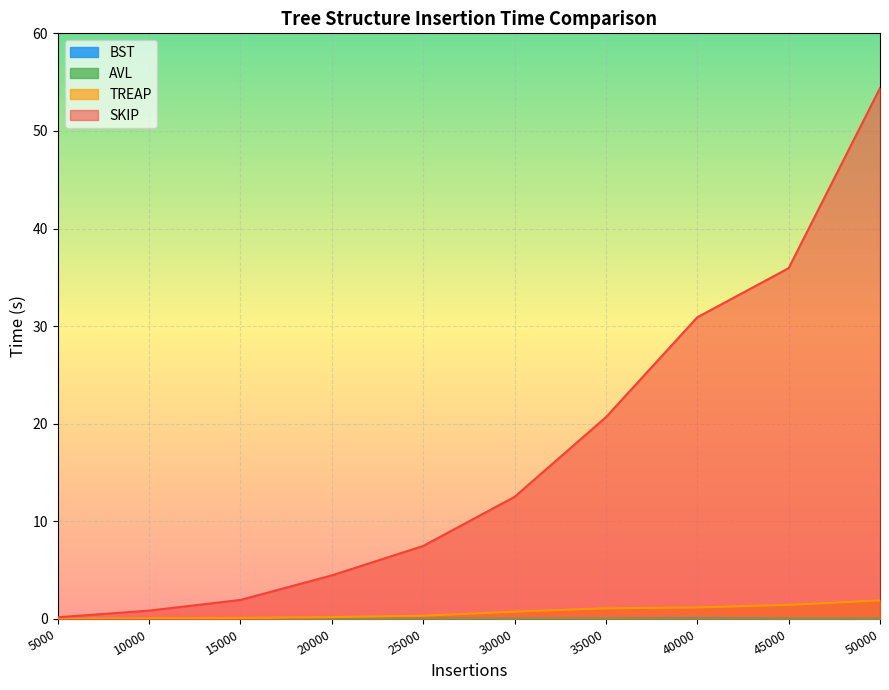

True or false: SKIP has a value of 16.4 at 45000.

False